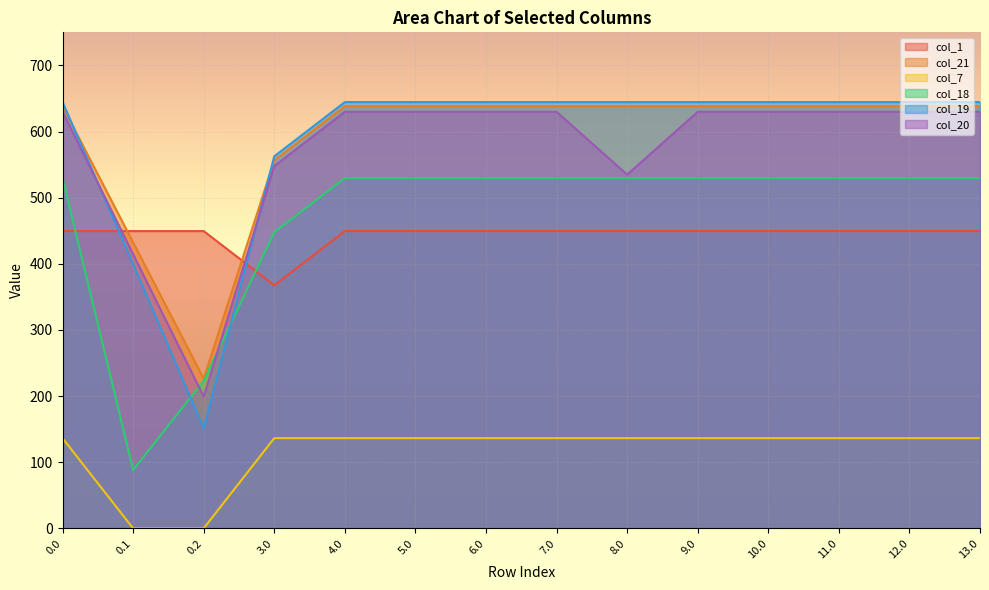

True or false: col_7 and col_21 cross at least once.

False